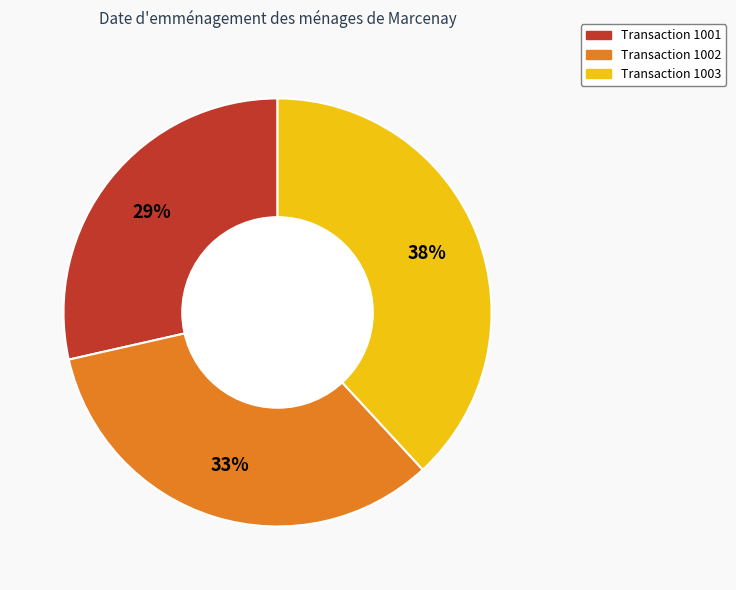

How many slices are in this pie chart?

3